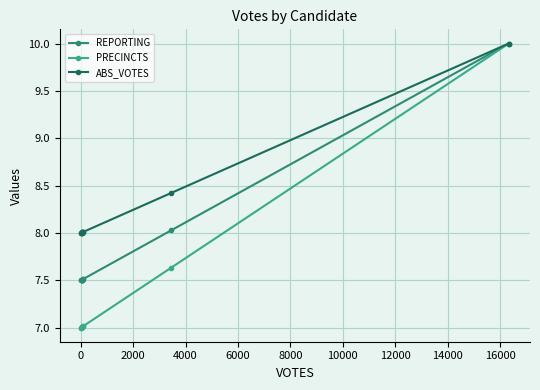

What is the lowest value of the PRECINCTS series?

7.0